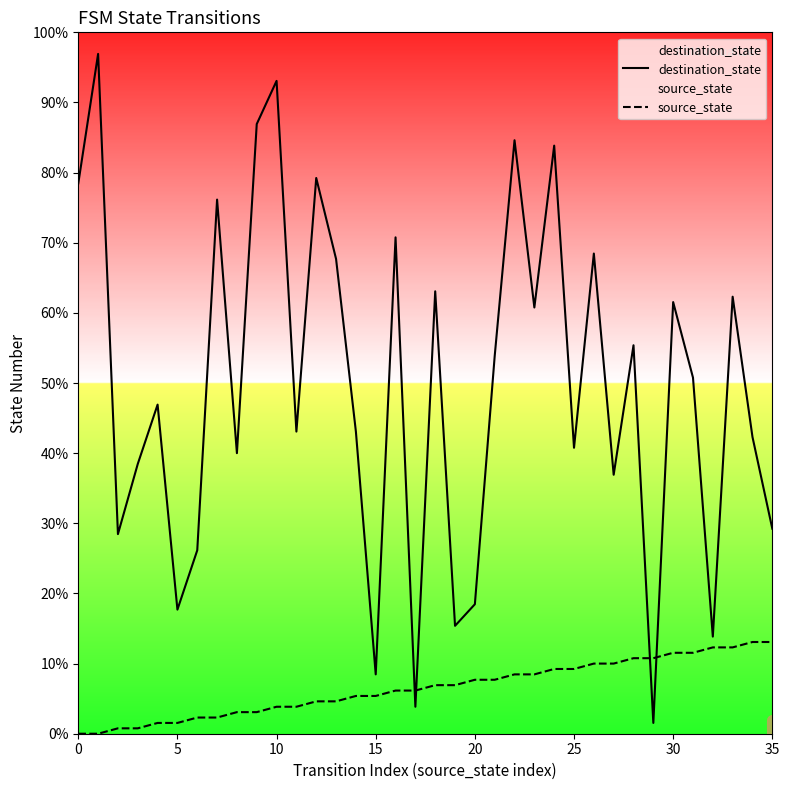

Which series has the largest range (max minus min)?

destination_state